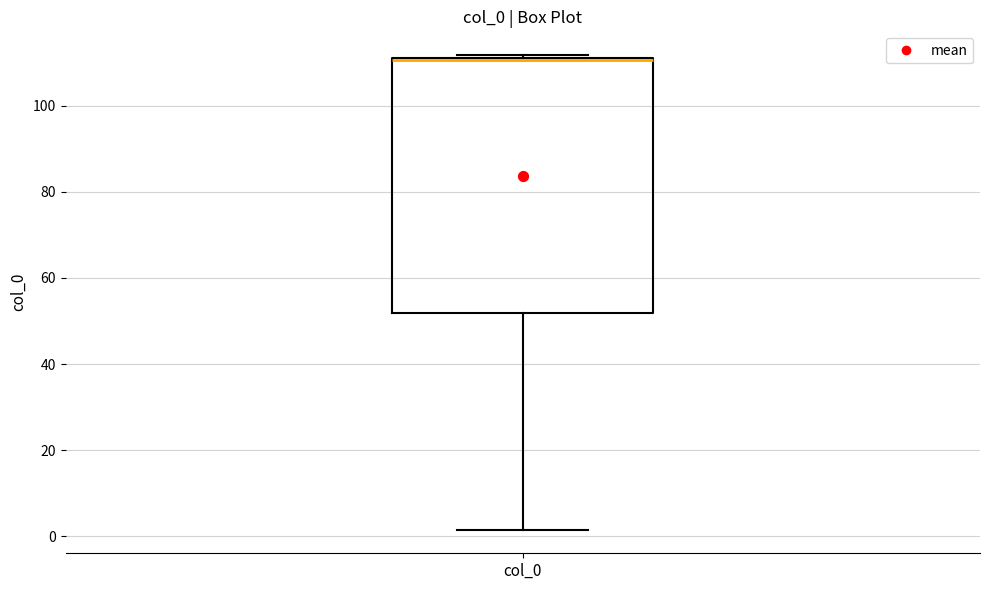

Transcribe this box plot: give where the median line is, the range the box spans, and where the two whiskers end, as read against the y-axis. The values are not printed on the chart, so give them approximately, as read against the axis.

median 110, box 52 to 112, whiskers 2 to 112 (just above the box's upper edge)